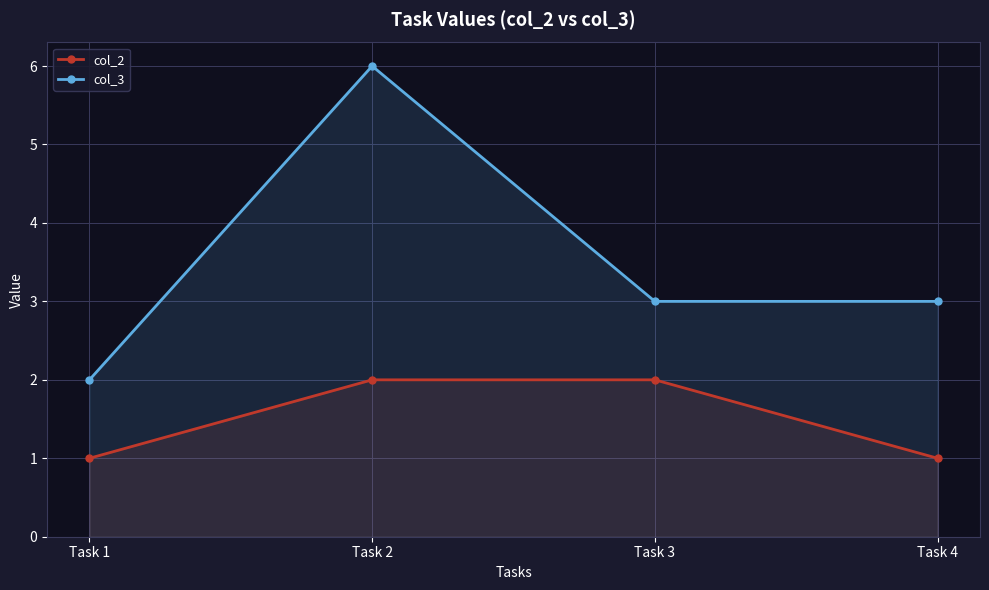

Which series has the largest total across all categories?

col_3